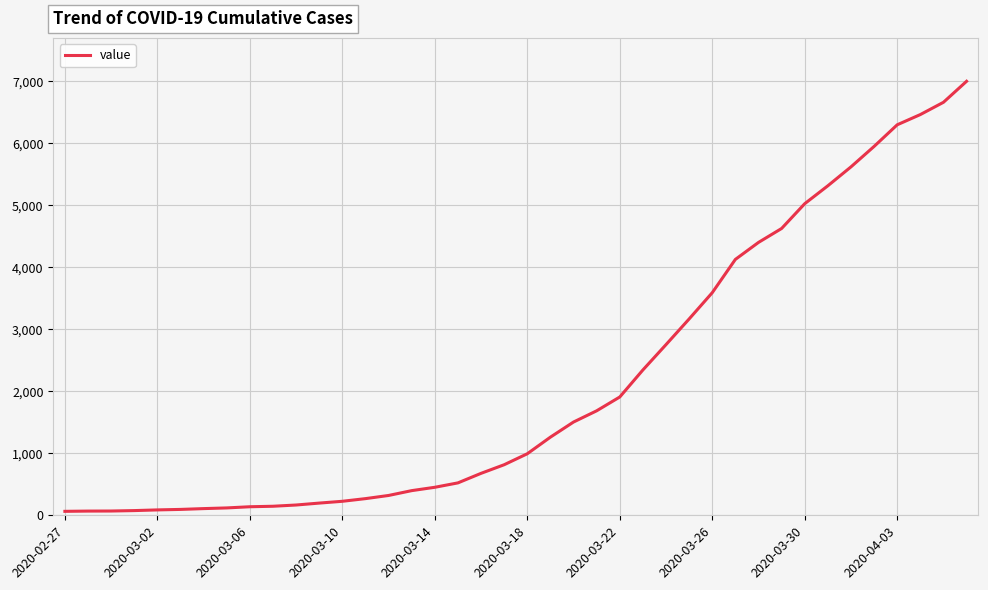

What is the difference between the maximum and minimum values?

6939